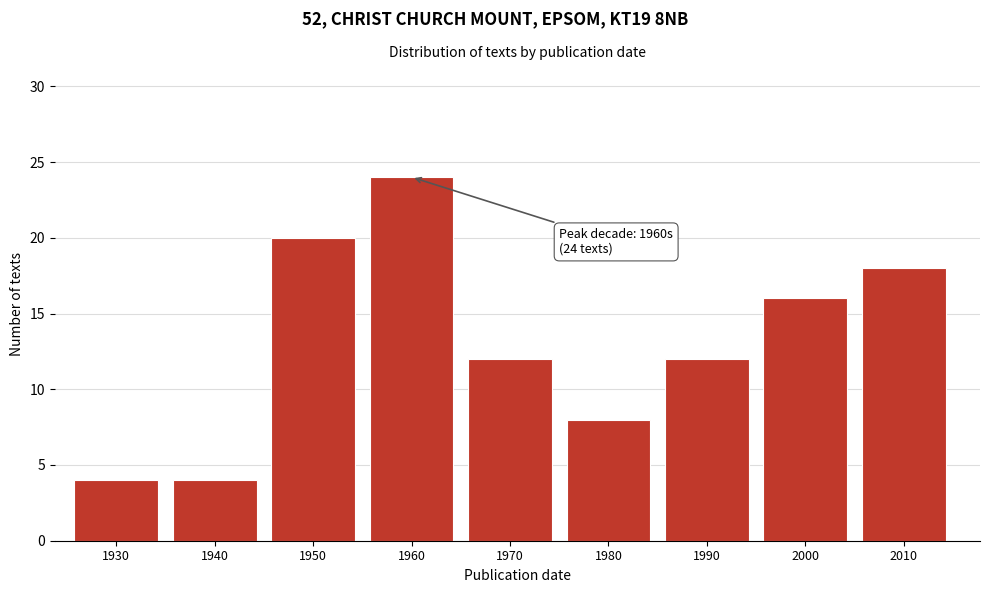

Reading left to right, extract all data points from this chart.

4	4	20	24	12	8	12	16	18